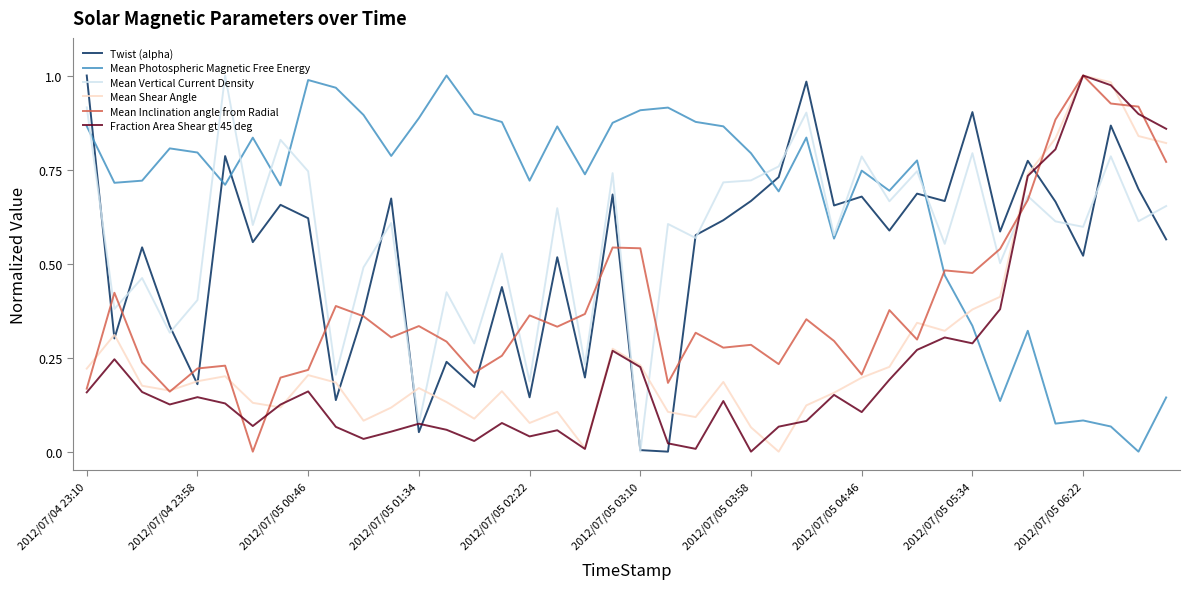

What are all the series names shown in the legend?

Twist (alpha), Mean Photospheric Magnetic Free Energy, Mean Vertical Current Density, Mean Shear Angle, Mean Inclination angle from Radial, Fraction Area Shear gt 45 deg